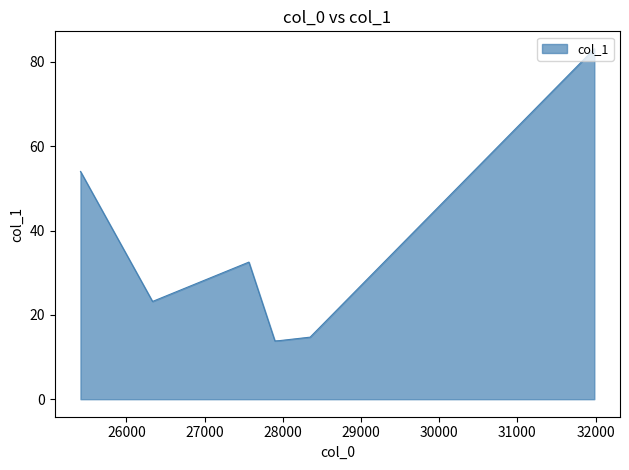

What is the difference between the maximum and second lowest values?

69.2